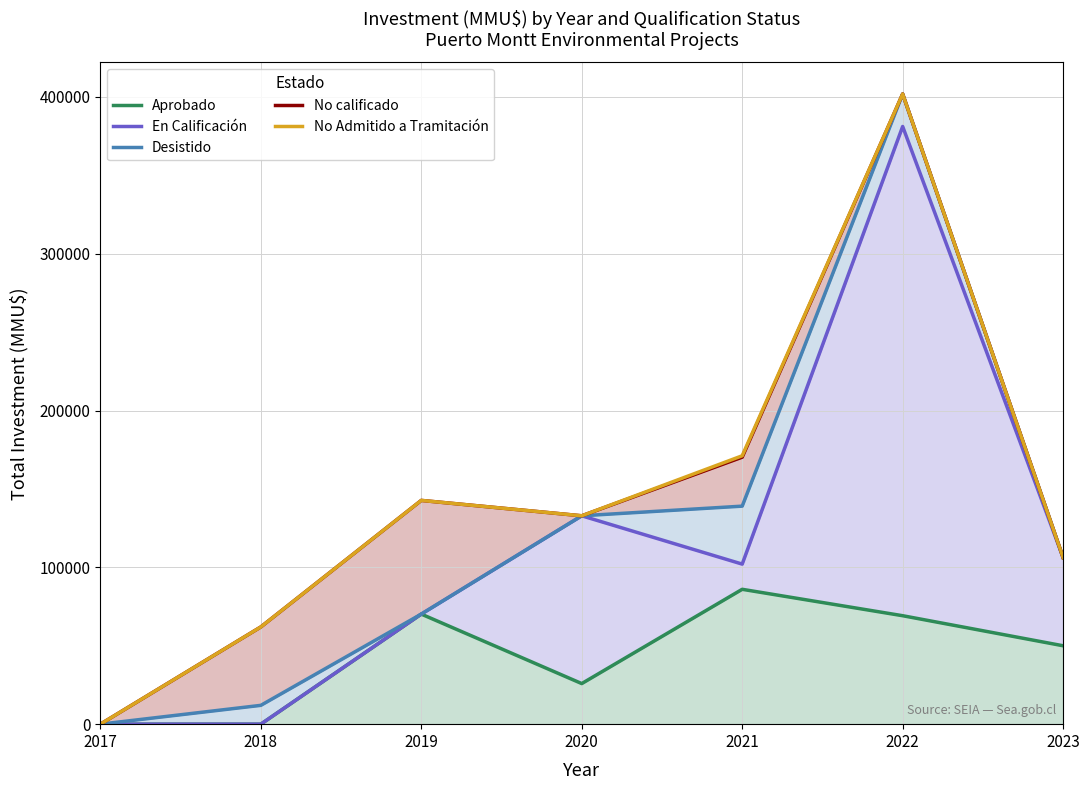

Which series has the largest range (max minus min)?

Desistido